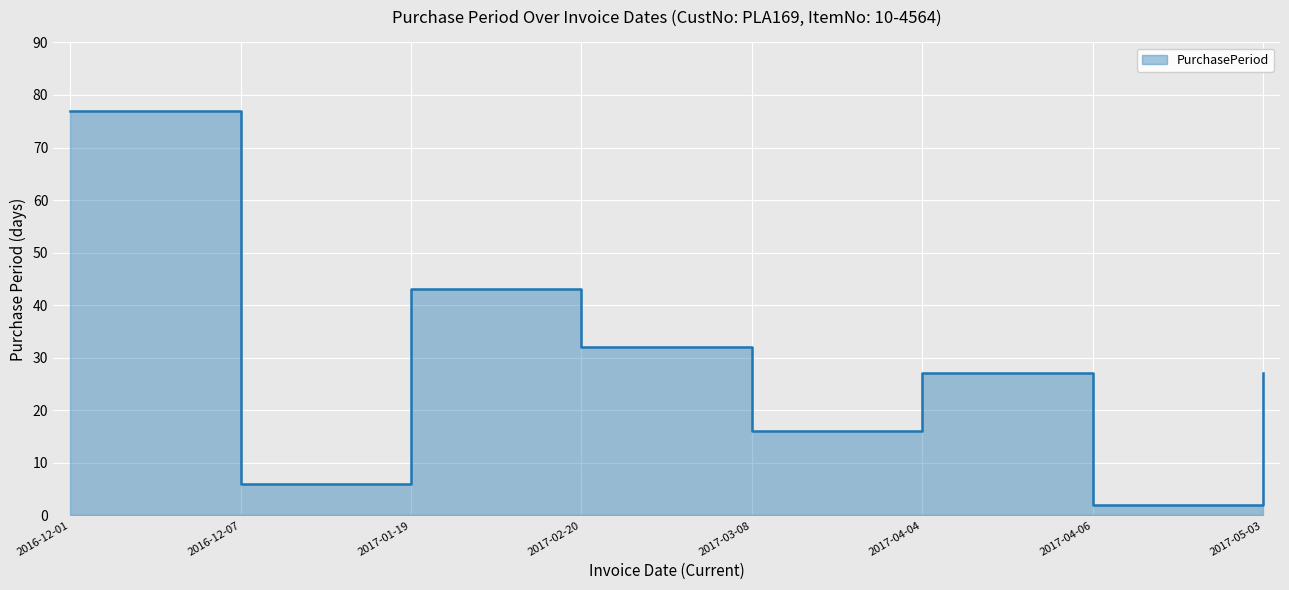

What is the change in value from 2016-12-01 to 2017-03-08?

-61